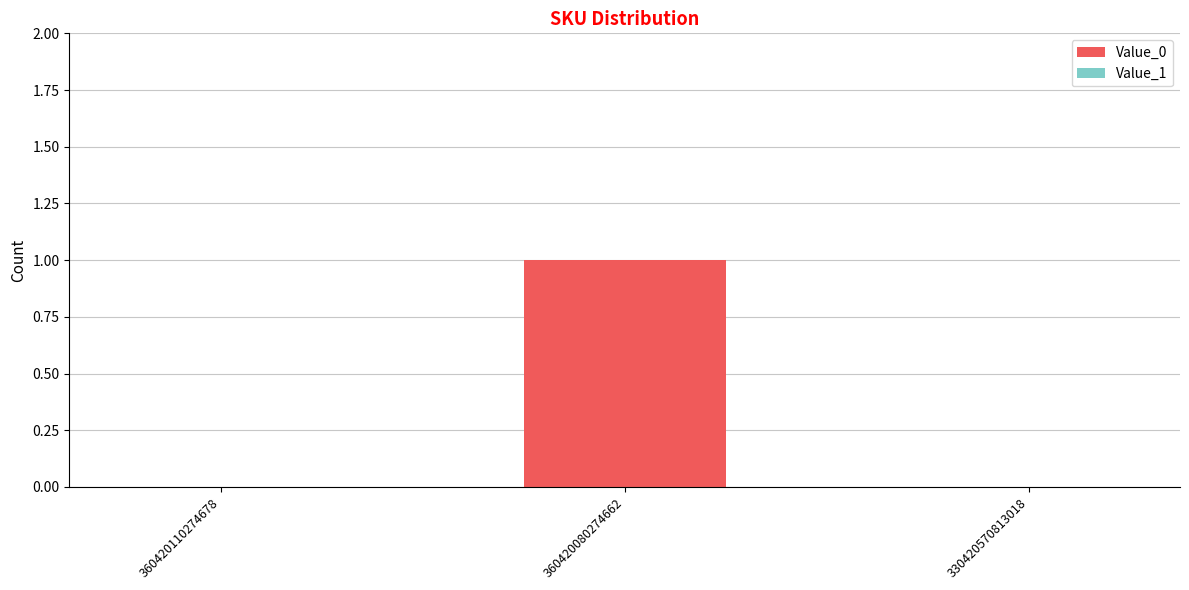

What is the maximum value shown in the chart?

1